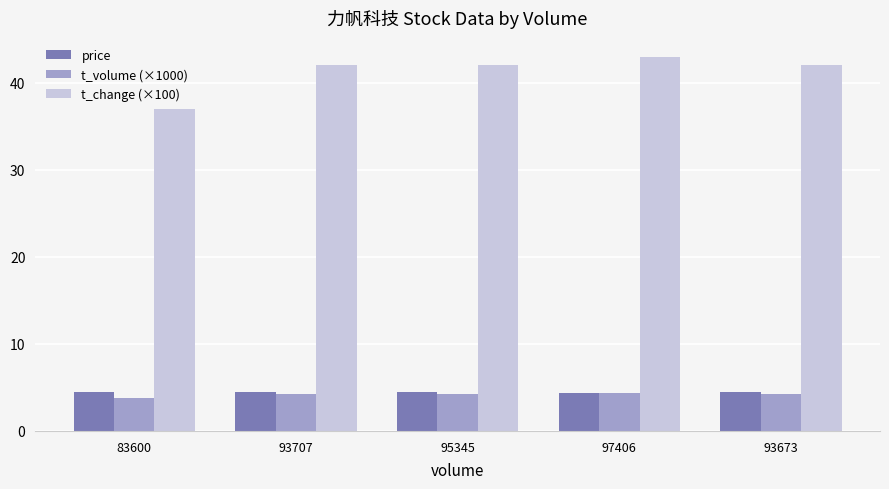

What is the maximum value shown in the chart?

43.0